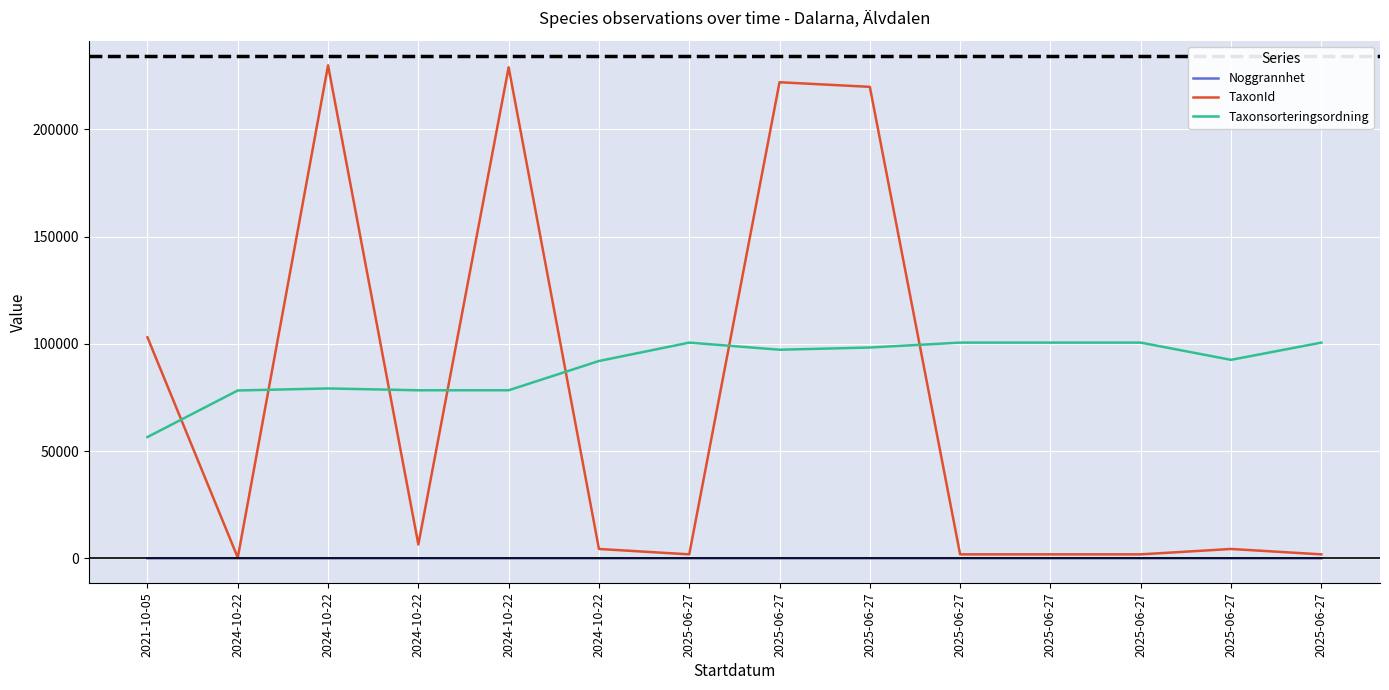

What are all the series names shown in the legend?

Noggrannhet, TaxonId, Taxonsorteringsordning